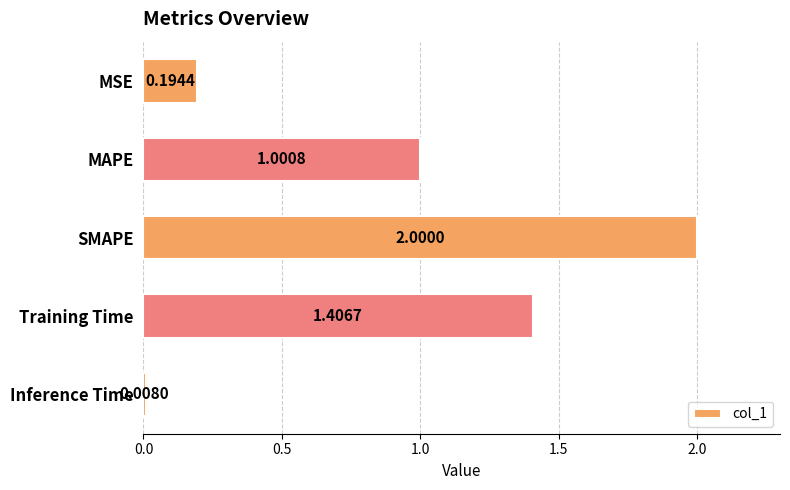

What is the change in value from SMAPE to Training Time?

-0.6